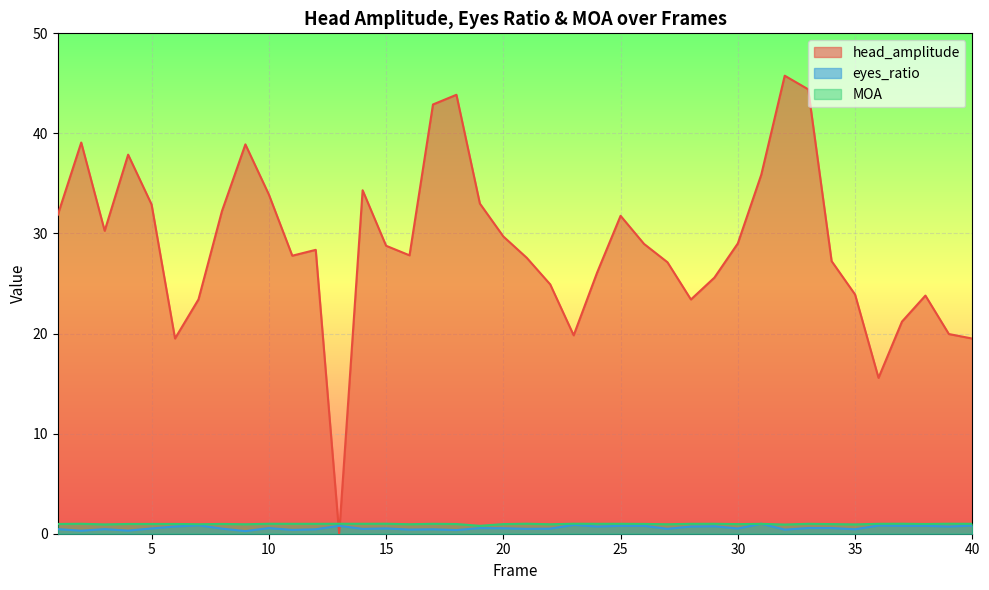

Where do eyes_ratio and head_amplitude first cross each other?

12 and 13